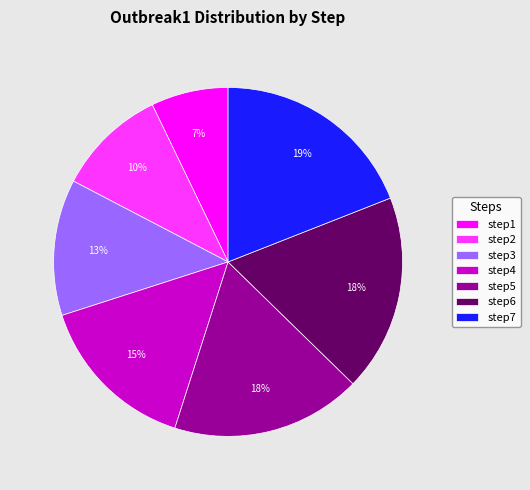

Which category has the smallest portion of the pie?

step1